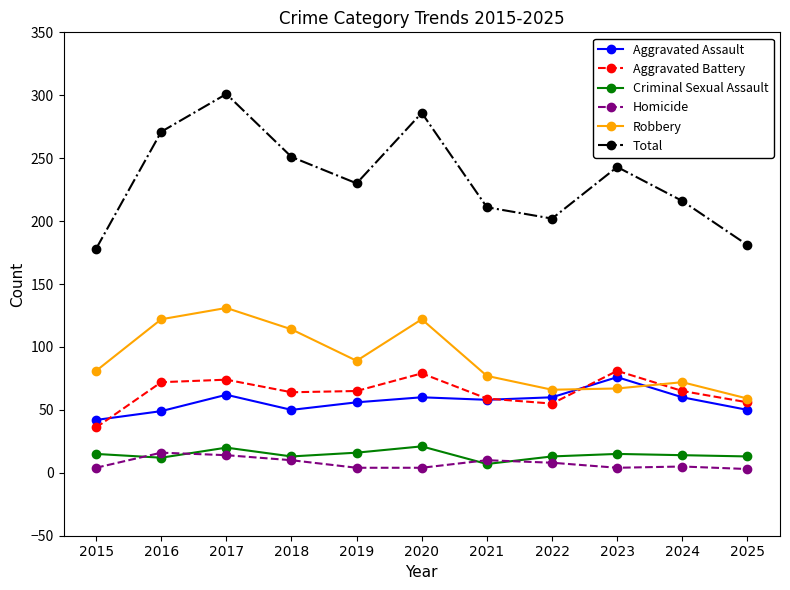

How many interior local peaks does the Aggravated Battery series have?

3